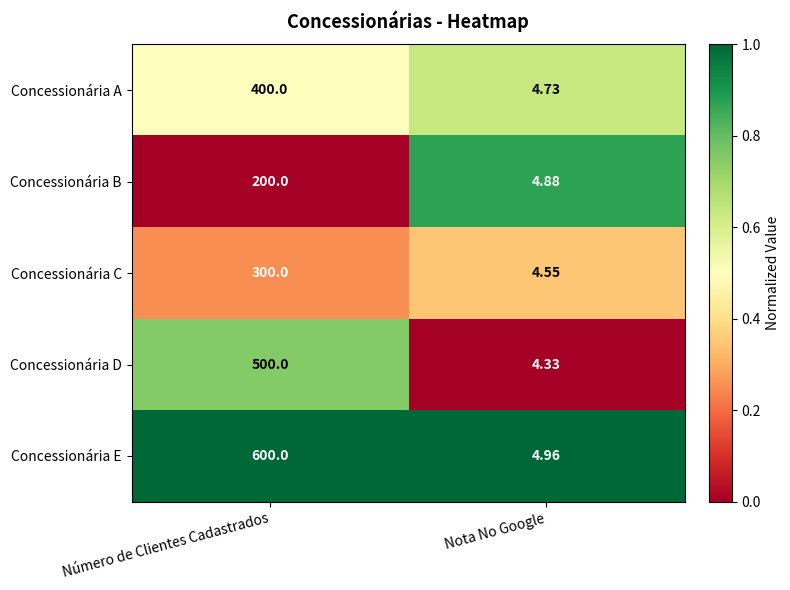

Which series has the largest total across all categories?

Concessionária E